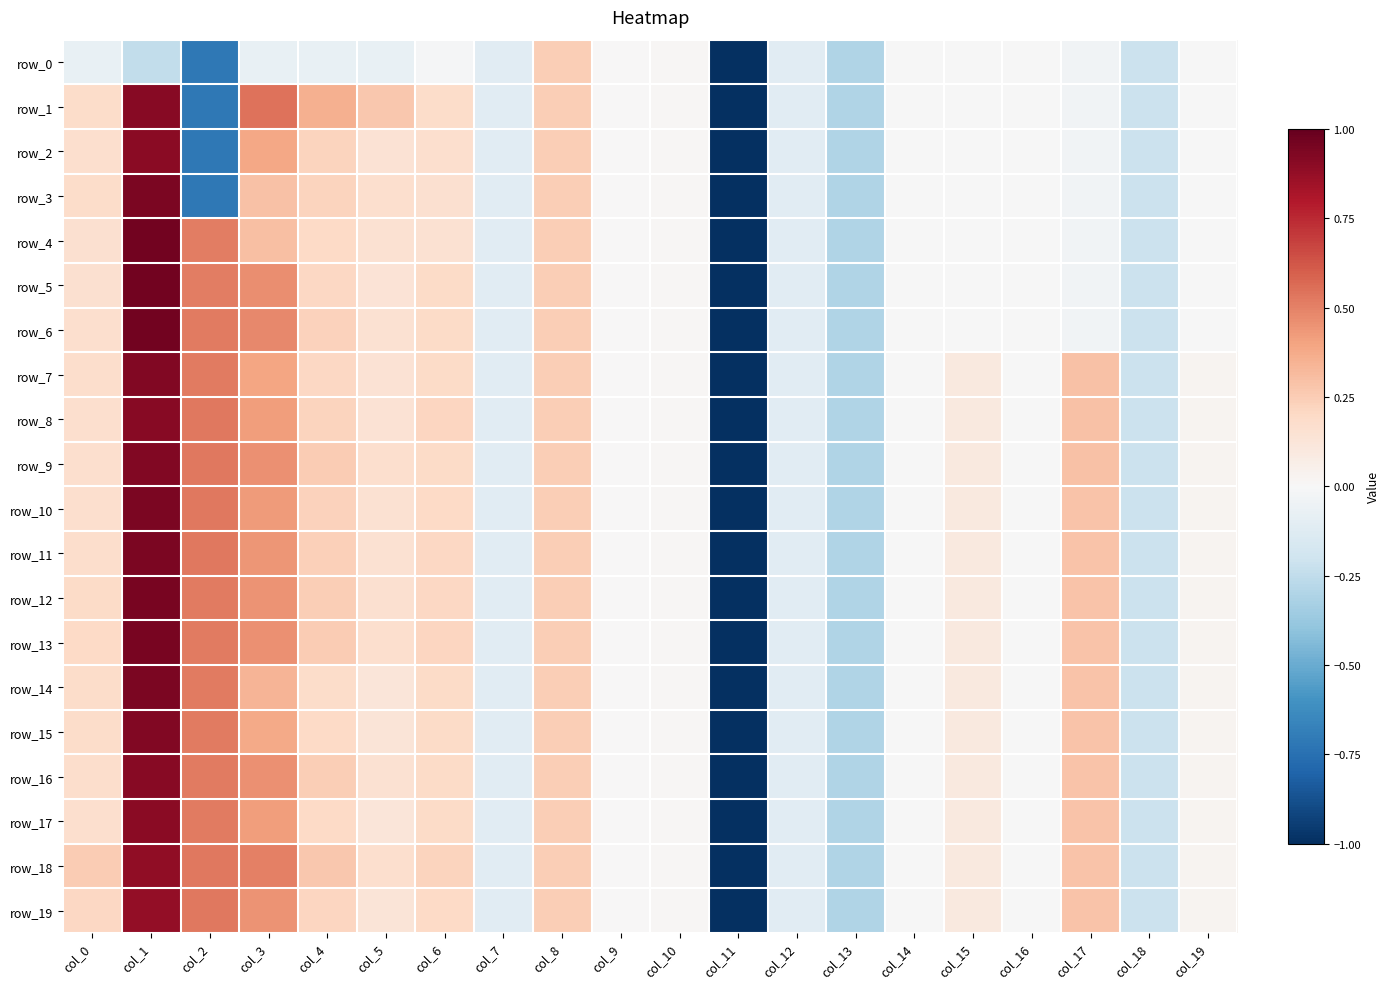

Reading right to left, extract all data points from this chart.

row_0: -0.0	-0.2	-0.0	-0.0	-0.0	-0.0	-0.3	-0.1	-1.0	0.0	0.0	0.2	-0.1	-0.0	-0.1	-0.1	-0.1	-0.7	-0.2	-0.1
row_1: -0.0	-0.2	-0.0	-0.0	-0.0	-0.0	-0.3	-0.1	-1.0	0.0	0.0	0.2	-0.1	0.2	0.3	0.4	0.5	-0.7	0.9	0.2
row_2: -0.0	-0.2	-0.0	-0.0	-0.0	-0.0	-0.3	-0.1	-1.0	0.0	0.0	0.2	-0.1	0.2	0.1	0.2	0.4	-0.7	0.9	0.2
row_3: -0.0	-0.2	-0.0	-0.0	-0.0	-0.0	-0.3	-0.1	-1.0	0.0	0.0	0.2	-0.1	0.2	0.2	0.2	0.3	-0.7	0.9	0.2
row_4: -0.0	-0.2	-0.0	-0.0	-0.0	-0.0	-0.3	-0.1	-1.0	0.0	0.0	0.2	-0.1	0.2	0.1	0.2	0.3	0.5	1.0	0.2
row_5: -0.0	-0.2	-0.0	-0.0	-0.0	-0.0	-0.3	-0.1	-1.0	0.0	0.0	0.2	-0.1	0.2	0.1	0.2	0.5	0.5	1.0	0.2
row_6: -0.0	-0.2	-0.0	-0.0	-0.0	-0.0	-0.3	-0.1	-1.0	0.0	0.0	0.2	-0.1	0.2	0.1	0.2	0.5	0.5	1.0	0.2
row_7: 0.0	-0.2	0.3	-0.0	0.1	-0.0	-0.3	-0.1	-1.0	0.0	0.0	0.2	-0.1	0.2	0.1	0.2	0.4	0.5	0.9	0.2
row_8: 0.0	-0.2	0.3	-0.0	0.1	-0.0	-0.3	-0.1	-1.0	0.0	0.0	0.2	-0.1	0.2	0.1	0.2	0.4	0.5	0.9	0.2
row_9: 0.0	-0.2	0.3	-0.0	0.1	-0.0	-0.3	-0.1	-1.0	0.0	0.0	0.2	-0.1	0.2	0.2	0.3	0.5	0.5	0.9	0.2
row_10: 0.0	-0.2	0.3	-0.0	0.1	-0.0	-0.3	-0.1	-1.0	0.0	0.0	0.2	-0.1	0.2	0.1	0.2	0.4	0.5	0.9	0.2
row_11: 0.0	-0.2	0.3	-0.0	0.1	-0.0	-0.3	-0.1	-1.0	0.0	0.0	0.2	-0.1	0.2	0.2	0.2	0.4	0.5	0.9	0.2
row_12: 0.0	-0.2	0.3	-0.0	0.1	-0.0	-0.3	-0.1	-1.0	0.0	0.0	0.2	-0.1	0.2	0.2	0.2	0.4	0.5	0.9	0.2
row_13: 0.0	-0.2	0.3	-0.0	0.1	-0.0	-0.3	-0.1	-1.0	0.0	0.0	0.2	-0.1	0.2	0.2	0.2	0.5	0.5	1.0	0.2
row_14: 0.0	-0.2	0.3	-0.0	0.1	-0.0	-0.3	-0.1	-1.0	0.0	0.0	0.2	-0.1	0.2	0.1	0.2	0.3	0.5	0.9	0.2
row_15: 0.0	-0.2	0.3	-0.0	0.1	-0.0	-0.3	-0.1	-1.0	0.0	0.0	0.2	-0.1	0.2	0.1	0.2	0.4	0.5	0.9	0.2
row_16: 0.0	-0.2	0.3	-0.0	0.1	-0.0	-0.3	-0.1	-1.0	0.0	0.0	0.2	-0.1	0.2	0.1	0.2	0.5	0.5	0.9	0.2
row_17: 0.0	-0.2	0.3	-0.0	0.1	-0.0	-0.3	-0.1	-1.0	0.0	0.0	0.2	-0.1	0.2	0.1	0.2	0.4	0.5	0.9	0.2
row_18: 0.0	-0.2	0.3	-0.0	0.1	-0.0	-0.3	-0.1	-1.0	0.0	0.0	0.2	-0.1	0.2	0.2	0.3	0.5	0.5	0.9	0.3
row_19: 0.0	-0.2	0.3	-0.0	0.1	-0.0	-0.3	-0.1	-1.0	0.0	0.0	0.2	-0.1	0.2	0.1	0.2	0.5	0.5	0.9	0.2